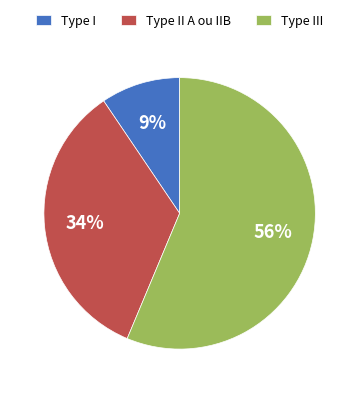

Is there any slice that represents more than half of the pie?

Yes